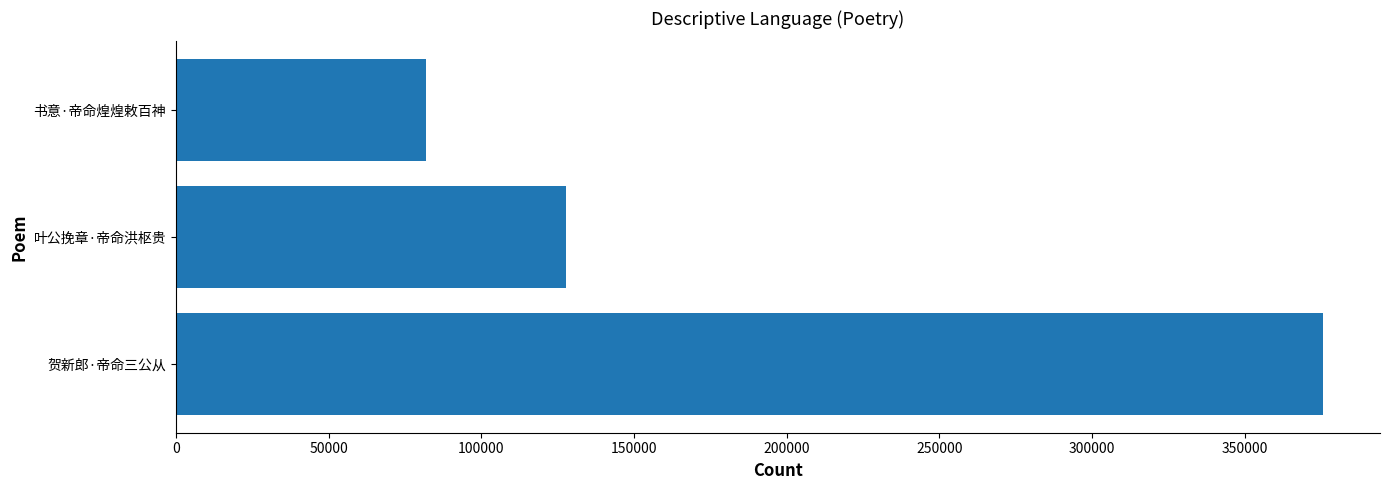

What is the difference between the second highest and minimum values?

45659